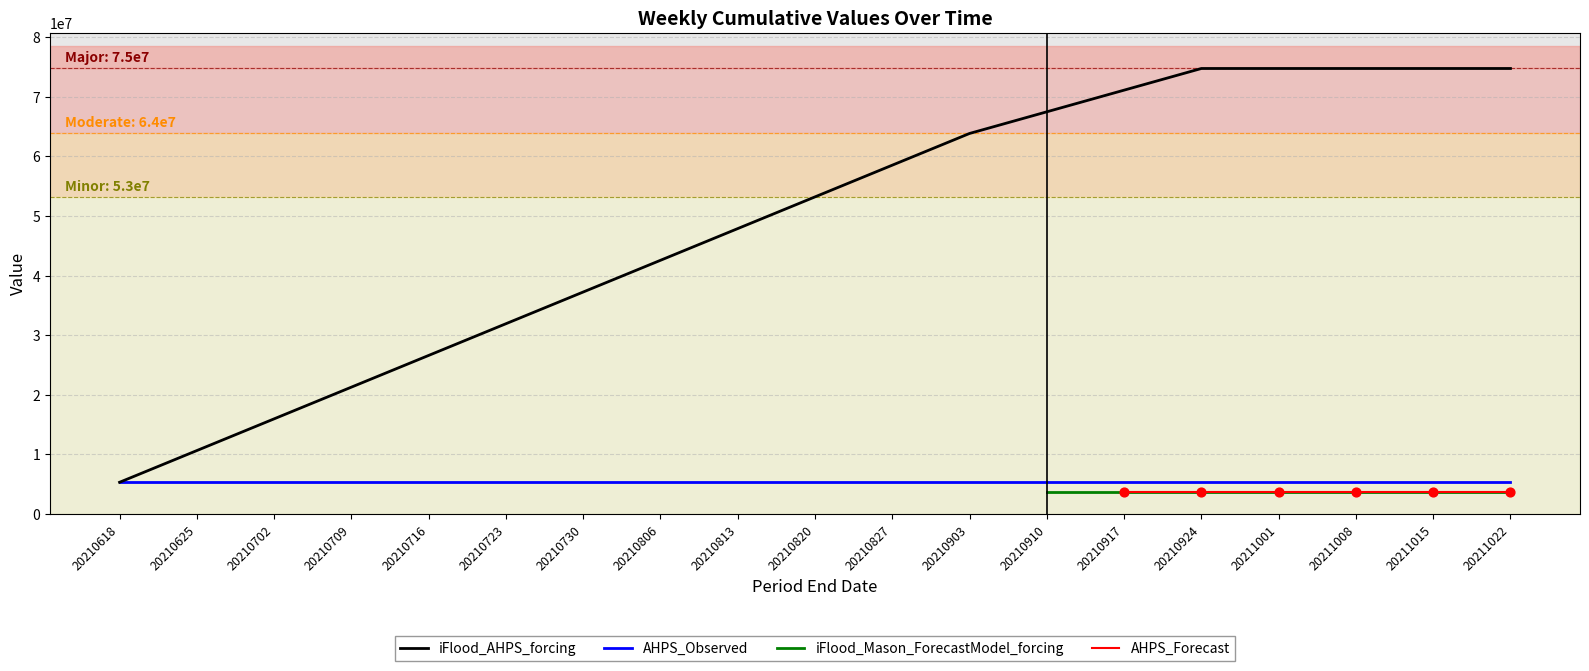

Which series has the largest Y range (max minus min)?

iFlood_AHPS_forcing